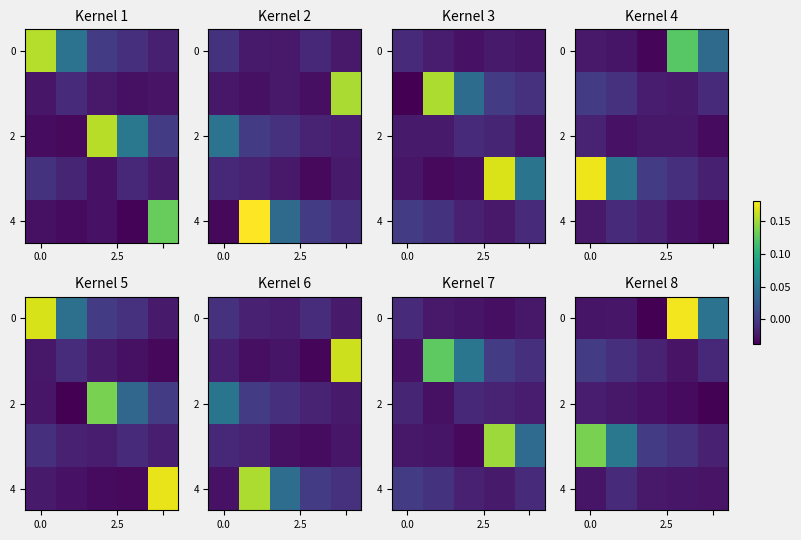

What is the sum of all 4 values?

-0.1